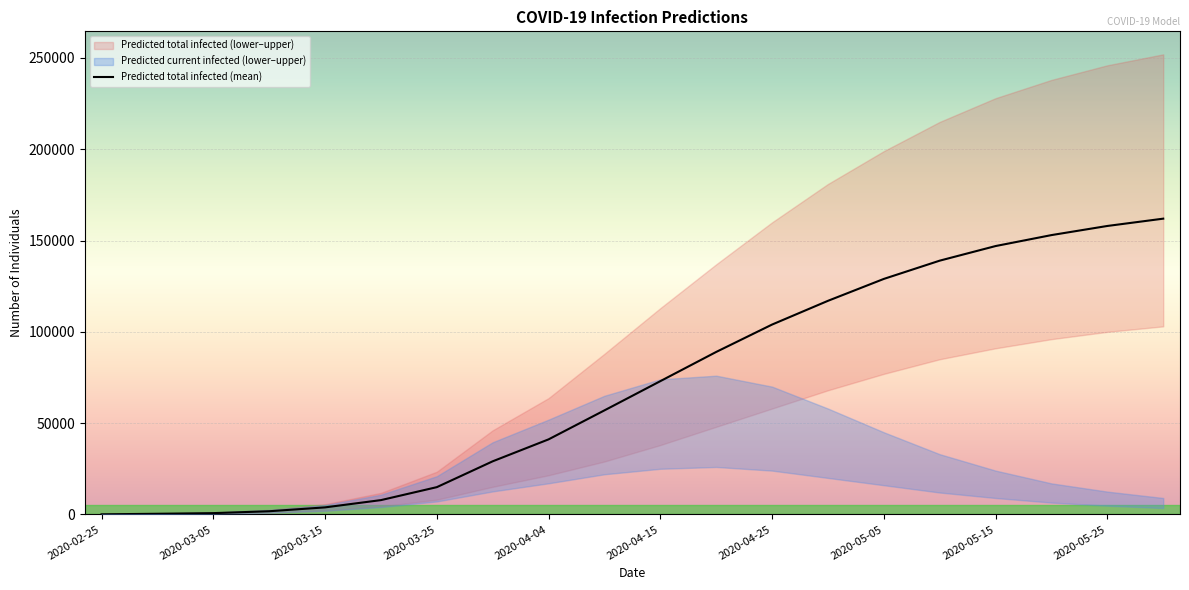

What is the highest value of the Predicted total infected (mean) series?

162000